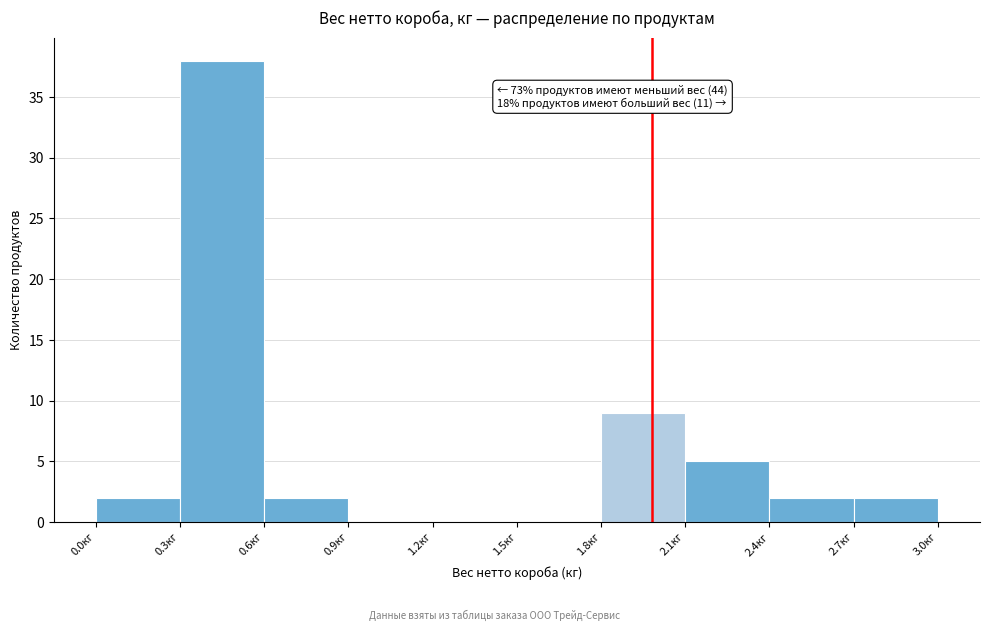

Over which range of the x-axis is the bar tallest?

0.3 to 0.6